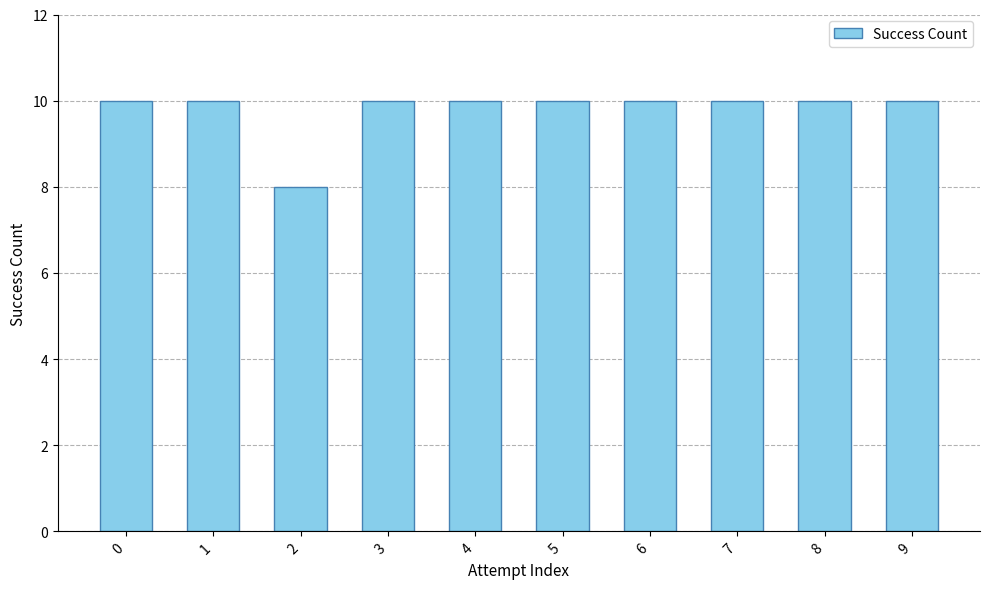

What is the difference between the maximum and minimum values?

2